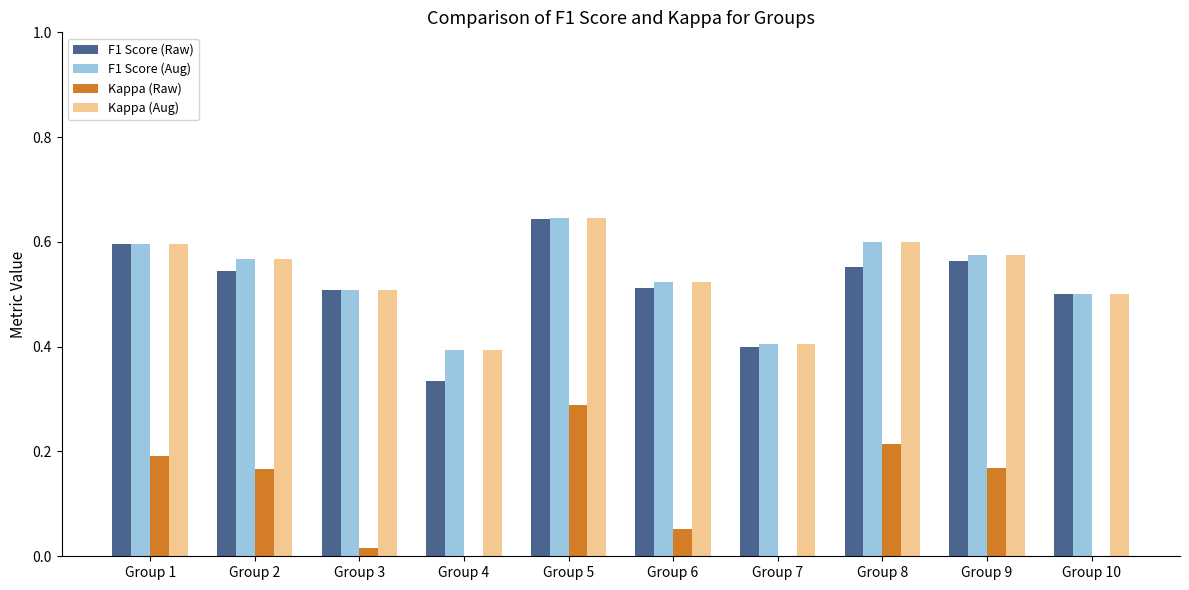

What is the average value of the Kappa (Aug) series?

0.5